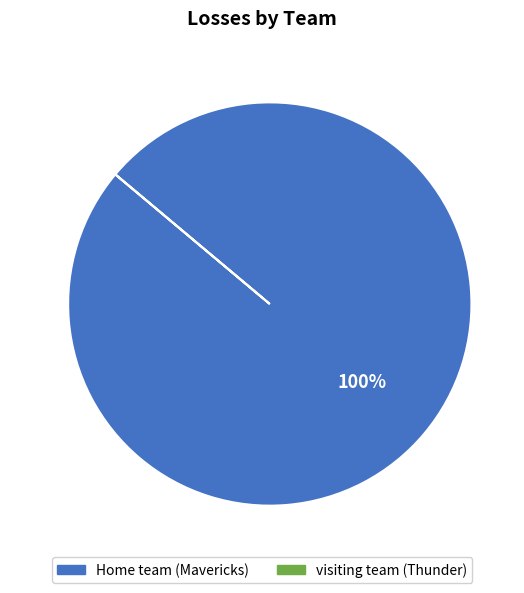

To the nearest percent, what portion does Home team (Mavericks) represent?

100%